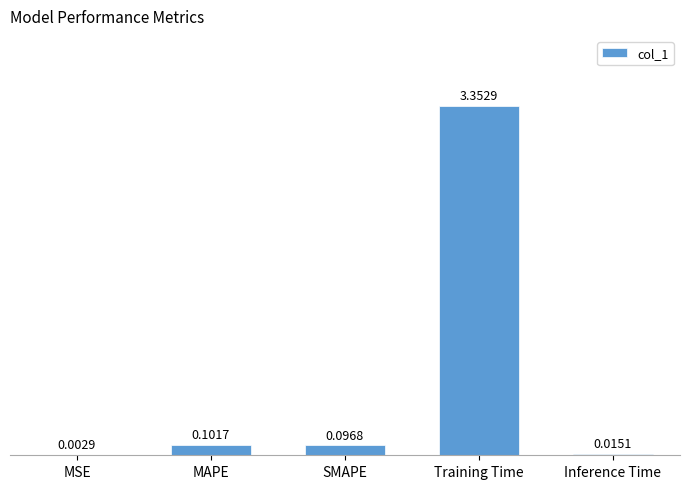

What is the sum of all values?

3.6